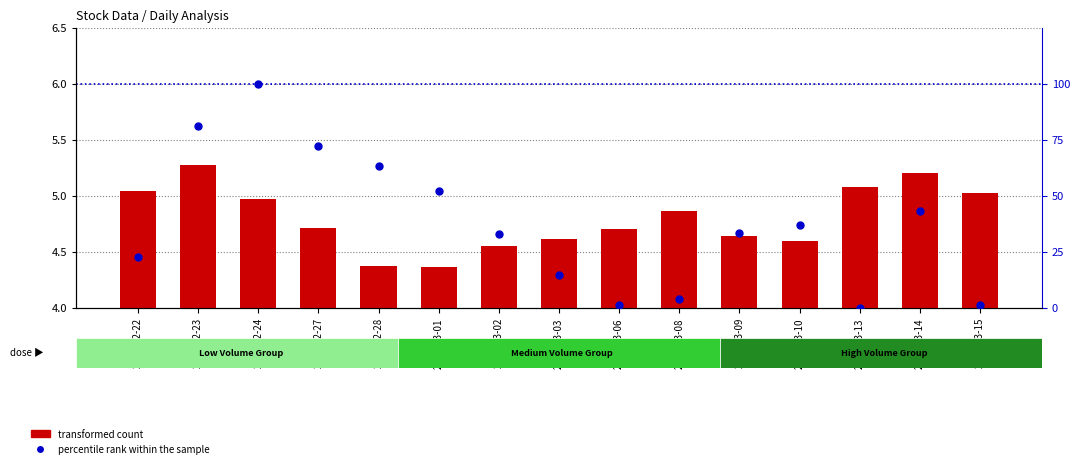

At which label does percentile rank within the sample first exceed 33?

2023-02-23